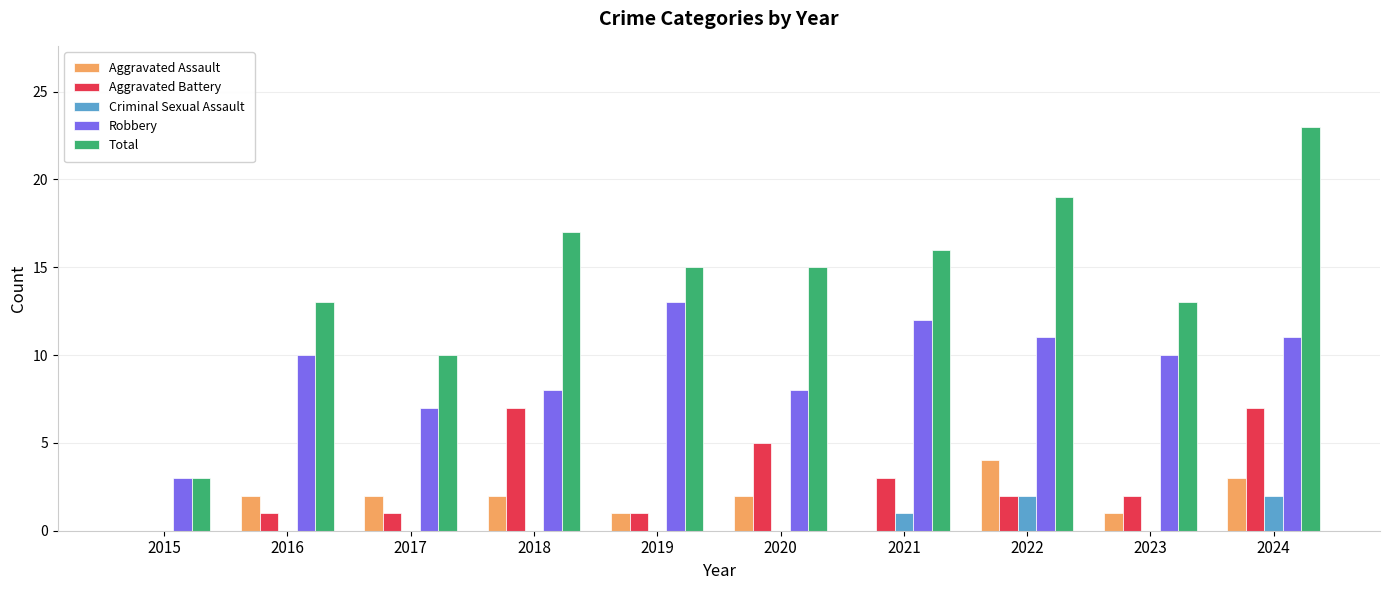

Which label corresponds to the largest value in the chart?

2024